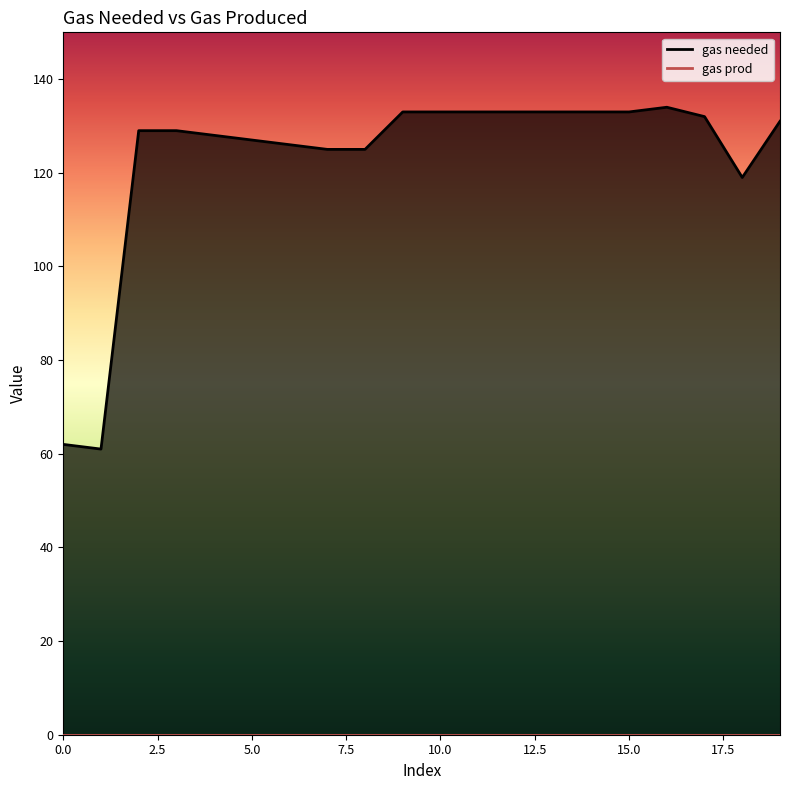

The value at 0 is 89. True or false?

False